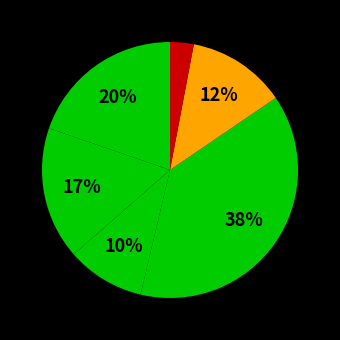

How many segments does this pie chart have?

6